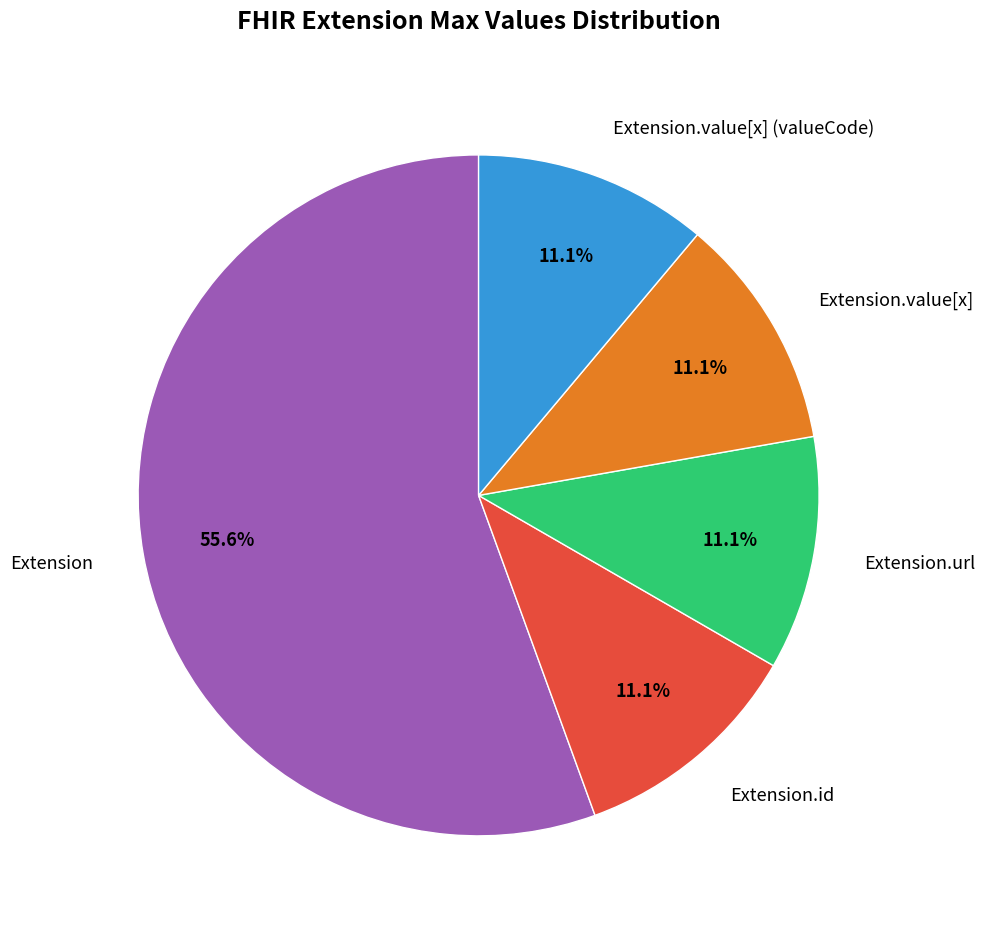

How many slices are in this pie chart?

5